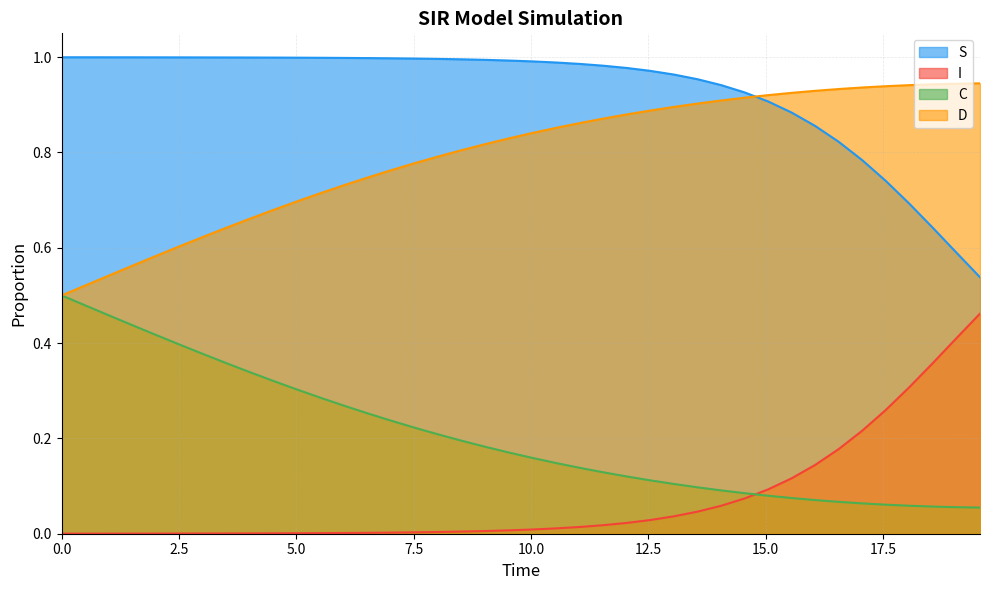

What is the maximum value for C?

0.5